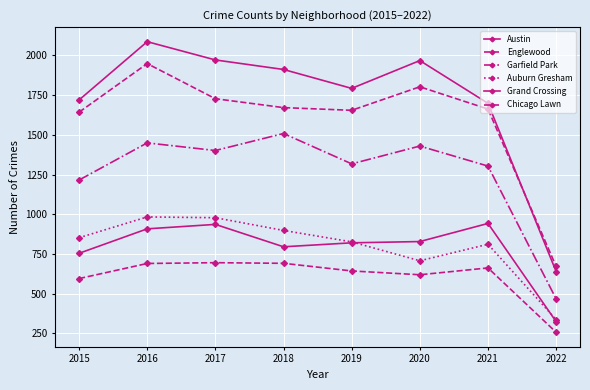

Count the number of data series in this chart.

6